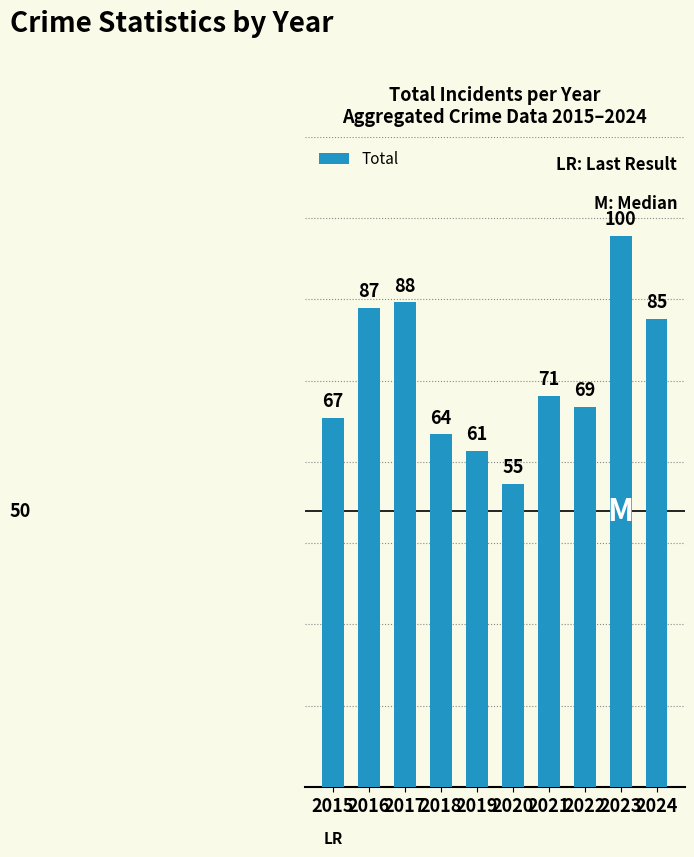

What is the difference between the second highest and minimum values?

33